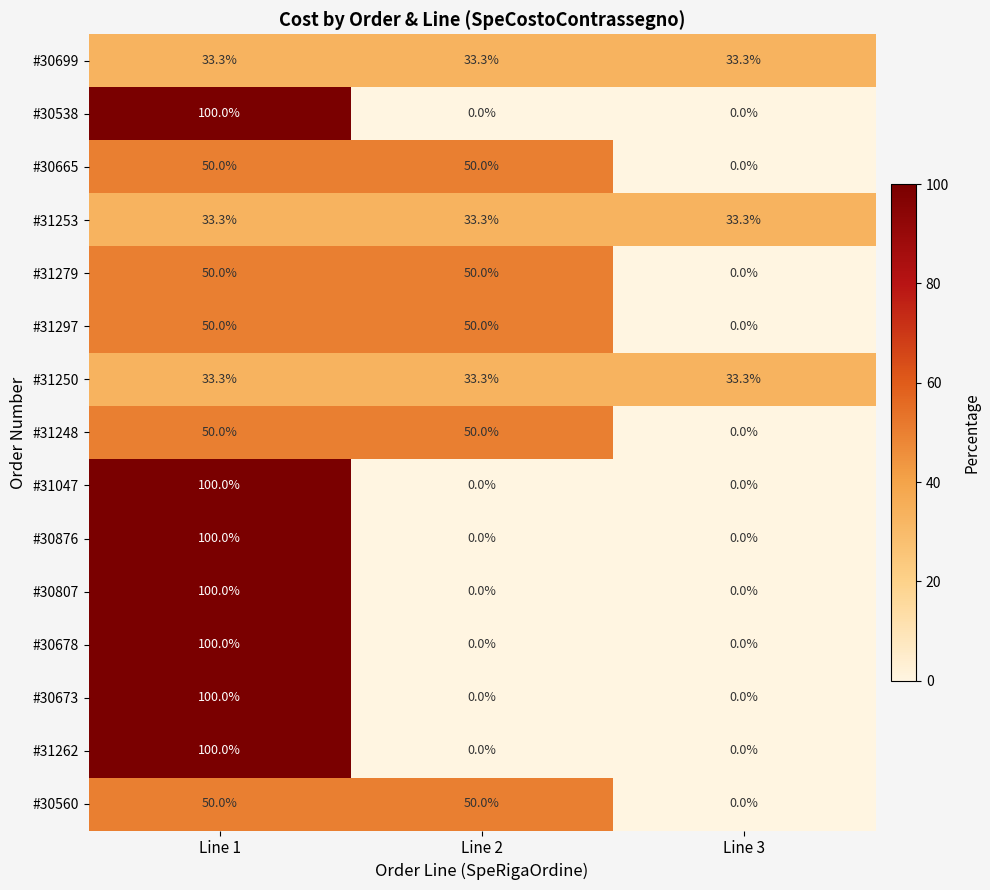

The #30807 series shows 68.3 at Line 3. True or false?

False